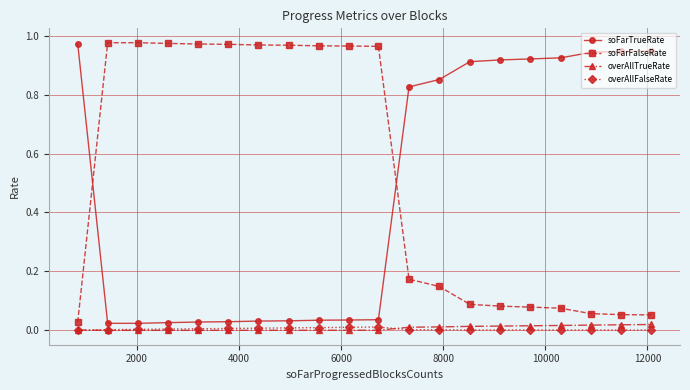

True or false: overAllTrueRate and soFarTrueRate cross at least once.

False